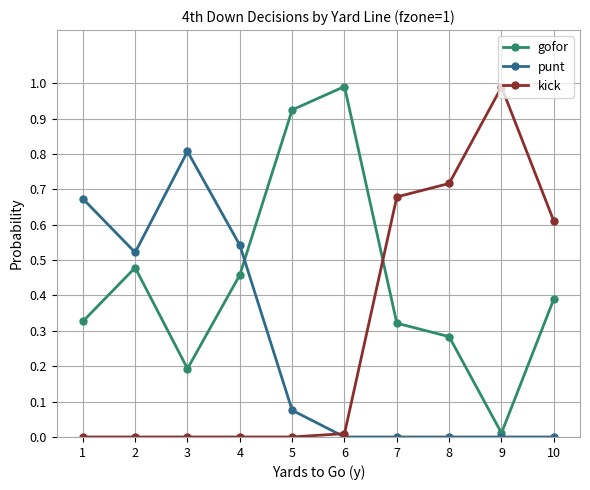

Between which two adjacent categories do punt and kick first intersect?

5 and 6